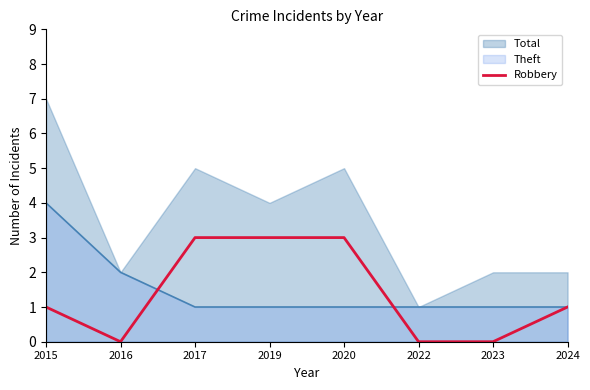

What is the change in value from 2016 to 2020?

+3